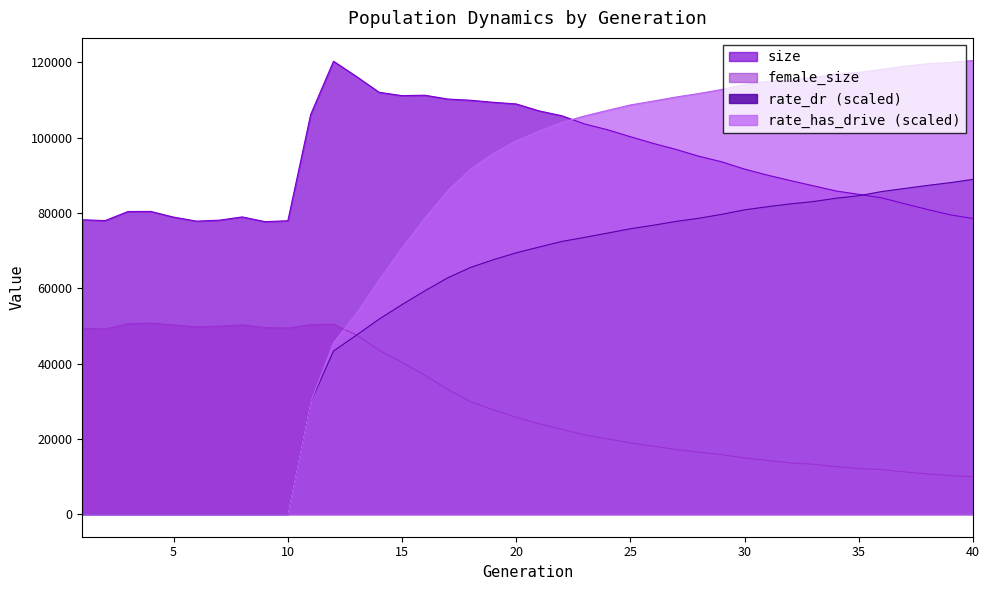

Between which two adjacent categories do rate_has_drive and female_size first intersect?

12 and 13